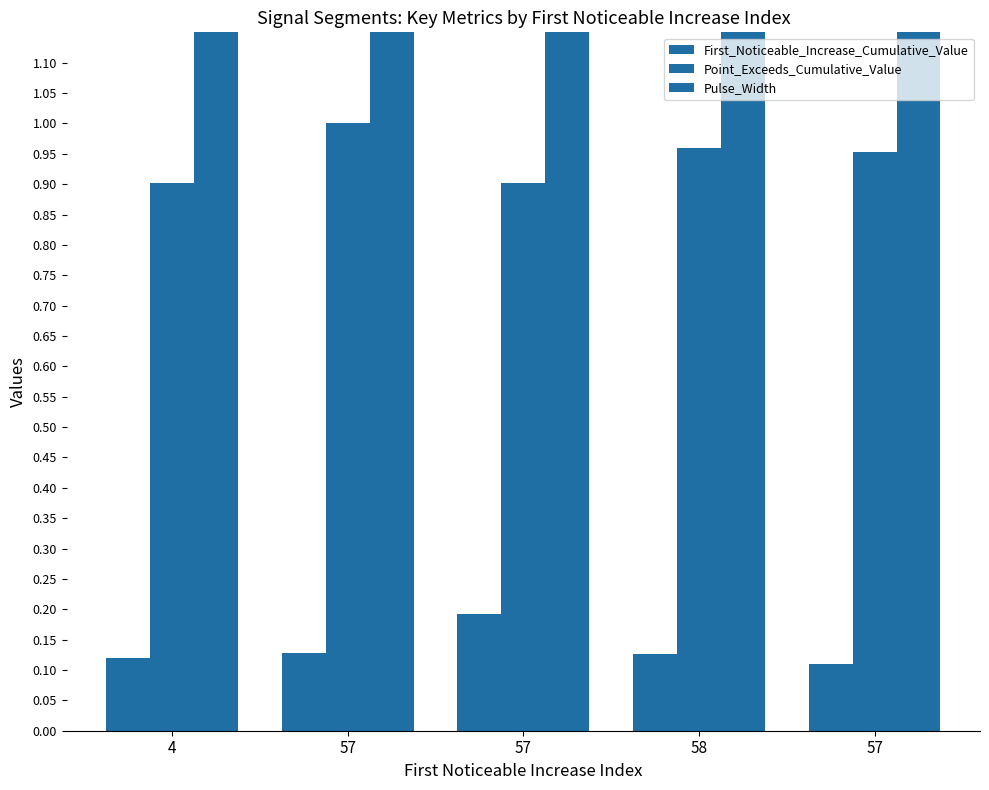

How many series are shown in this chart?

3